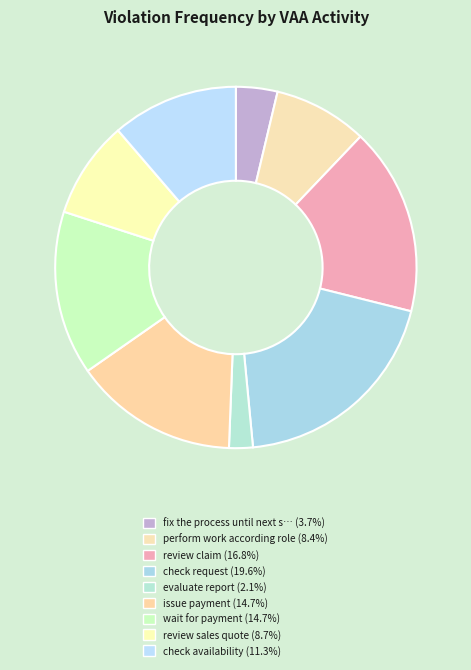

How many segments does this pie chart have?

9